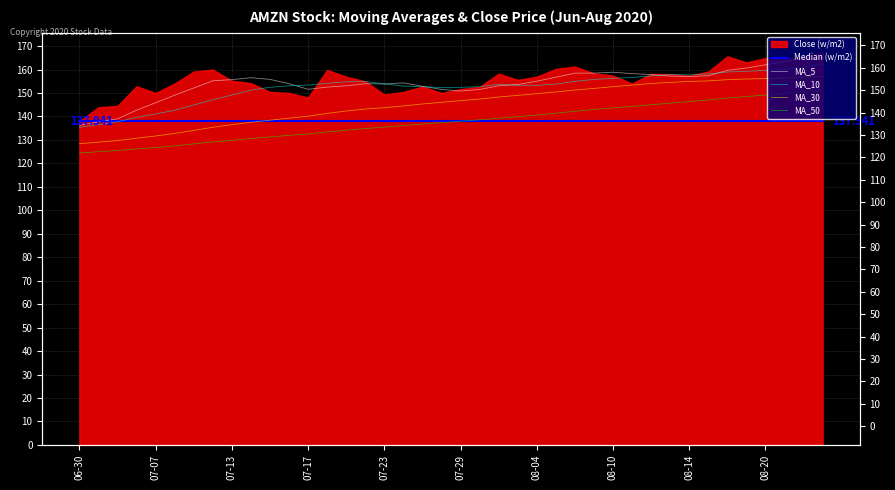

What is the sum of all MA_10 values?

6094.6